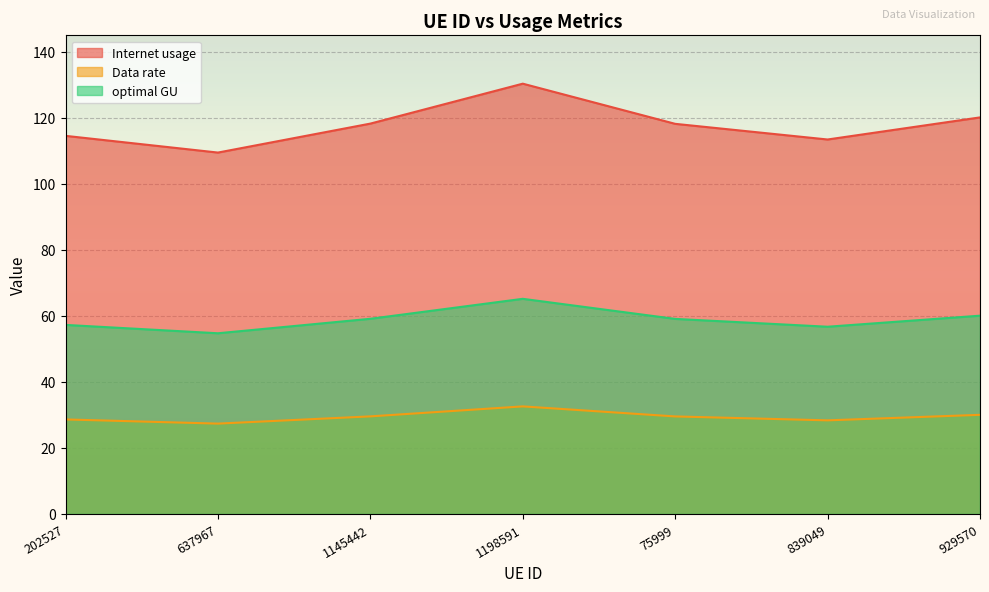

Which series has the largest total across all categories?

Internet usage